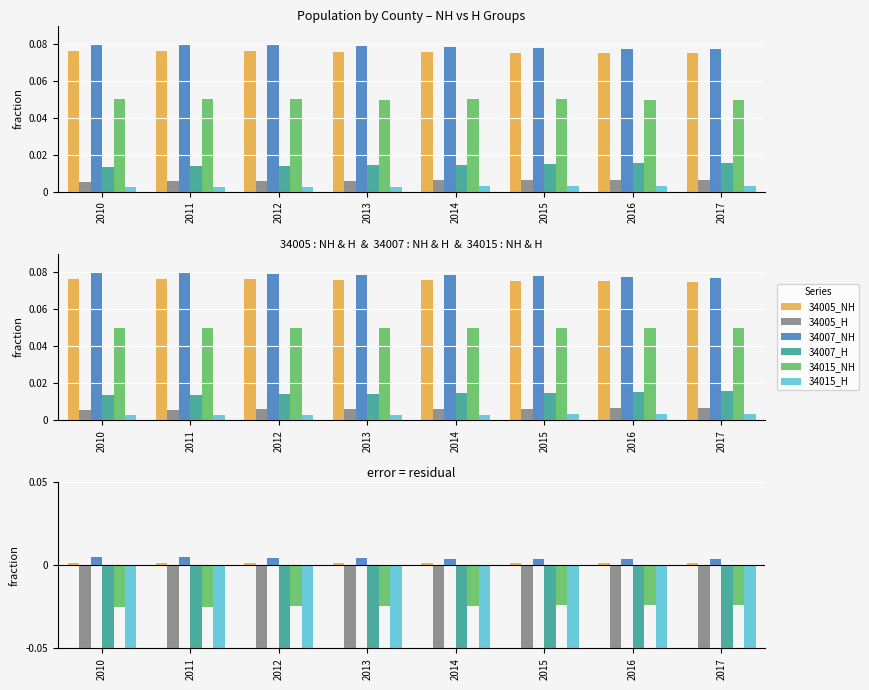

Which series has the widest spread of values?

34007_H